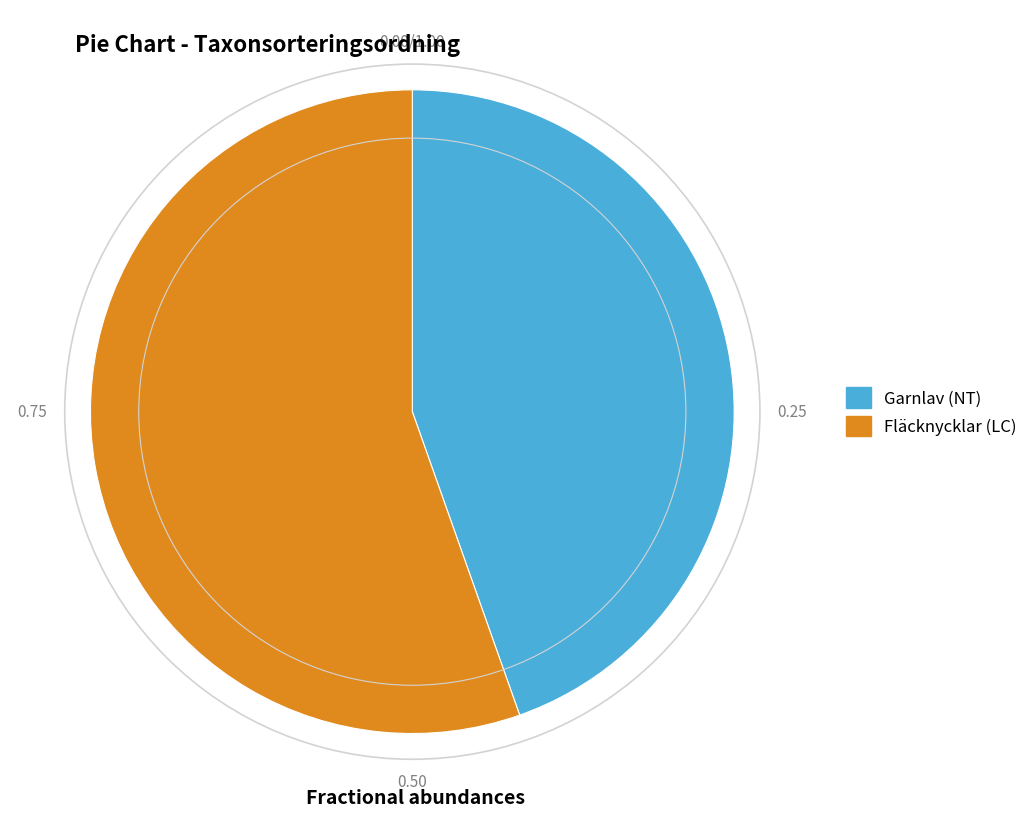

Rank the categories by value from highest to lowest.

Fläcknycklar (LC), Garnlav (NT)